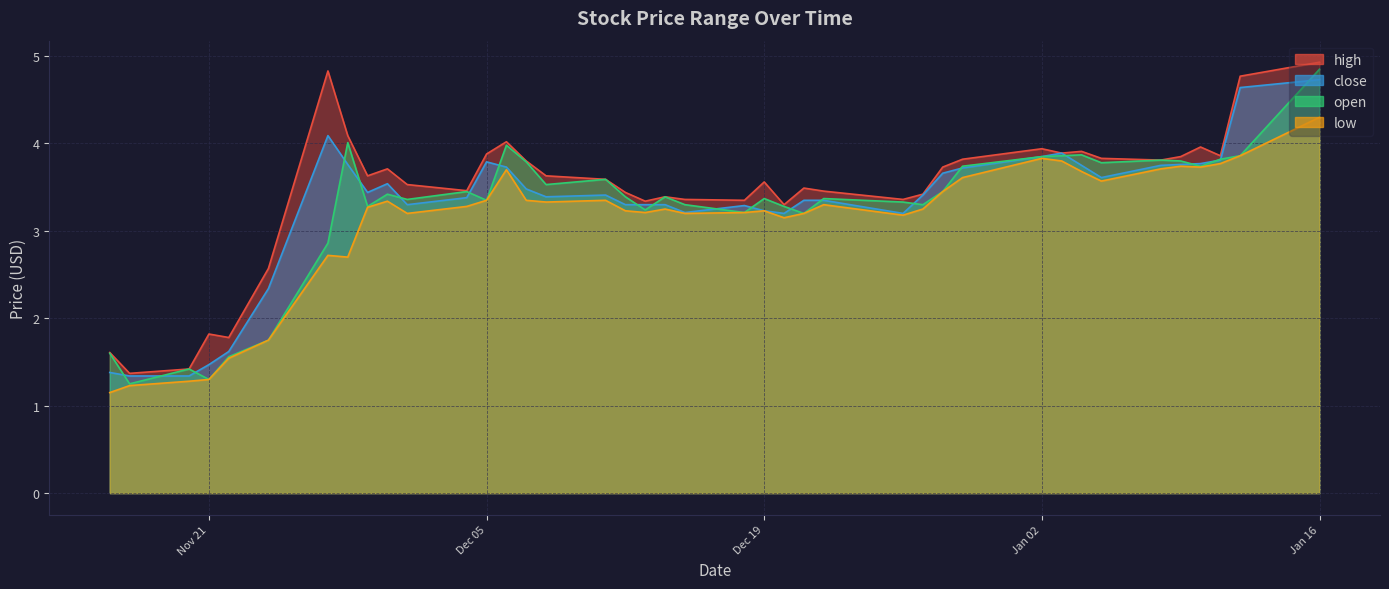

What is the minimum value shown in the chart?

1.1